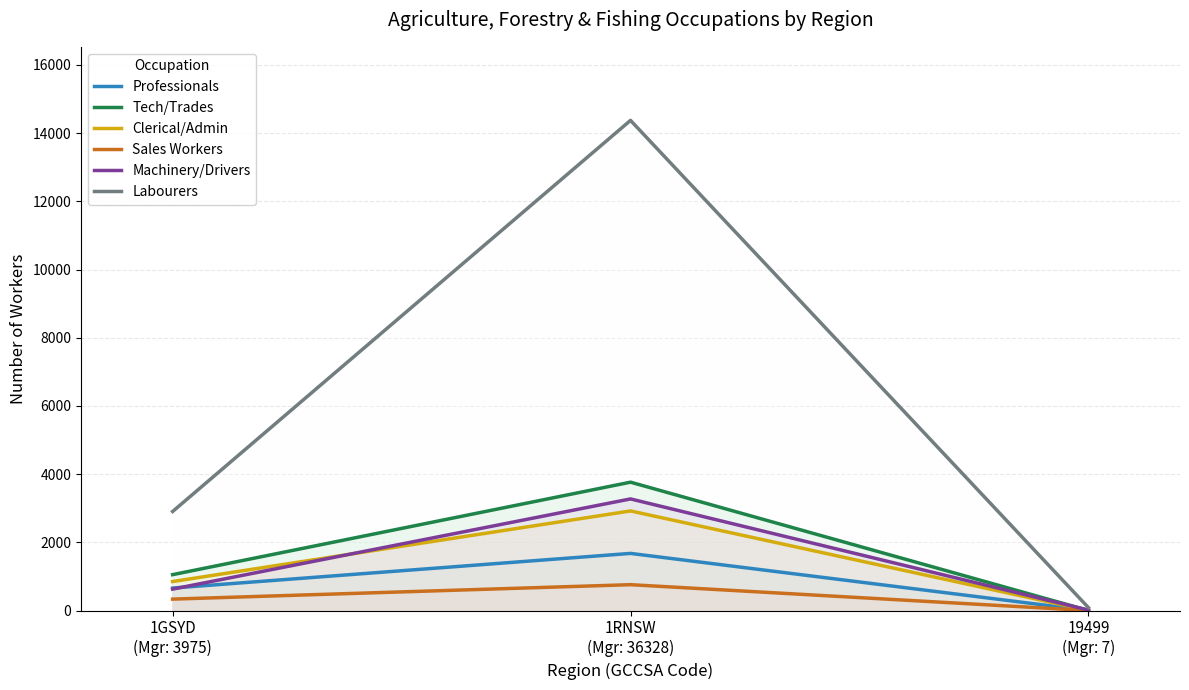

What is the label of the 2nd point from the left?

1RNSW
(Mgr: 36328)